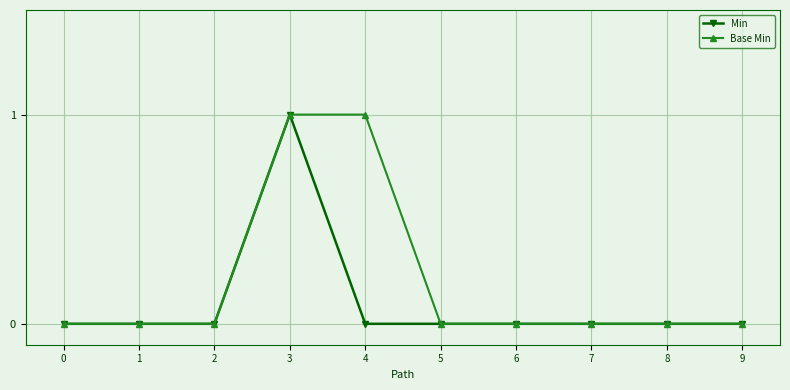

Which category has the highest value in the Min series?

3